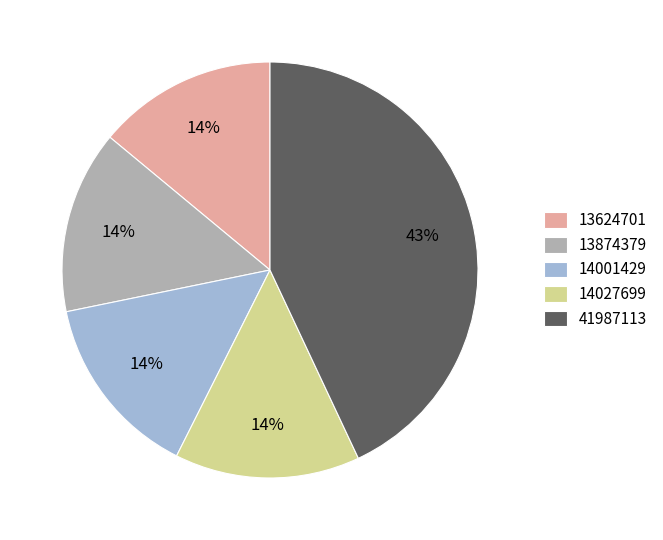

To the nearest percent, what percentage of the pie is 13624701?

14%